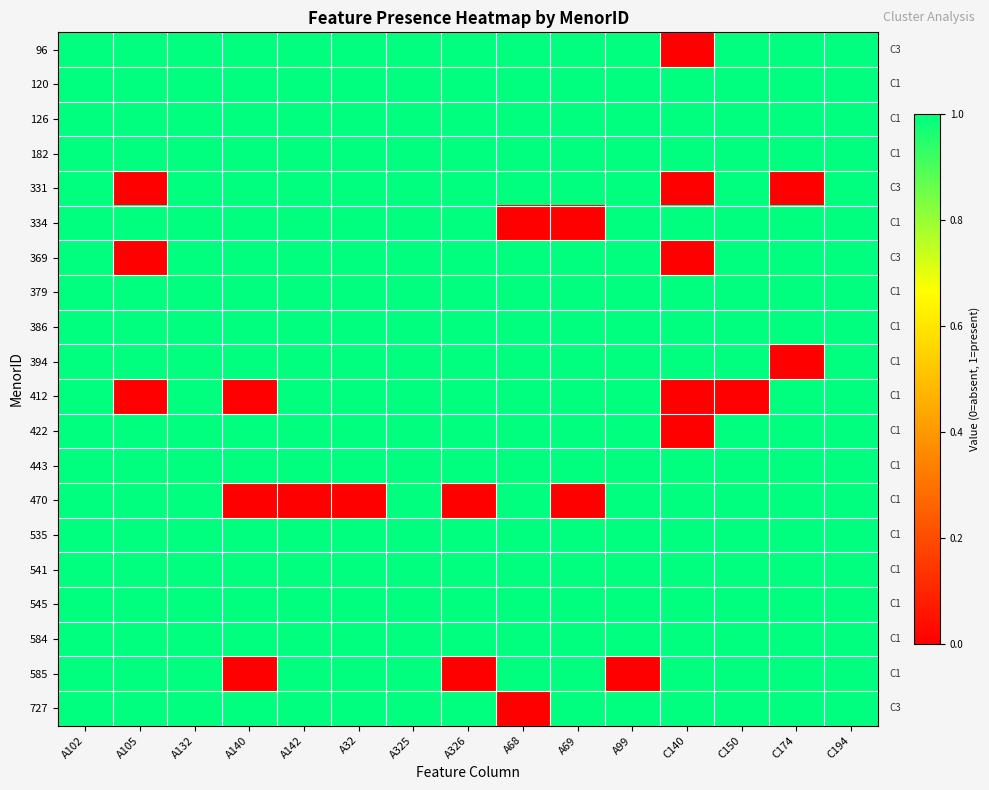

Between A105 and A99, which series saw the biggest shift?

331